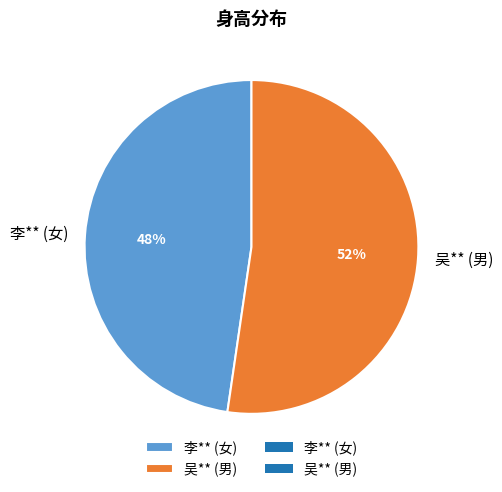

To the nearest percent, what is the combined percentage of 吴** (男) and 李** (女)?

100%